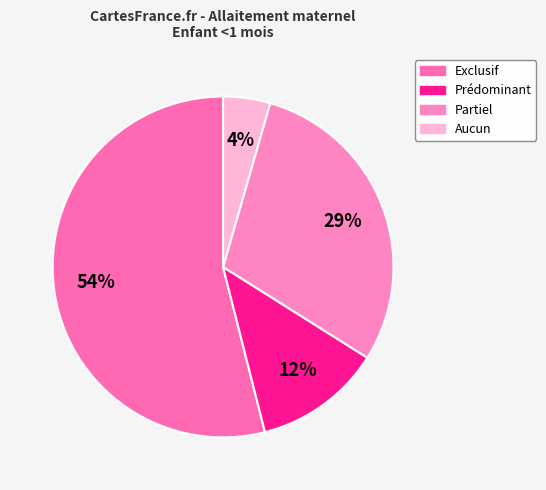

Does Prédominant represent more than half of the total?

No